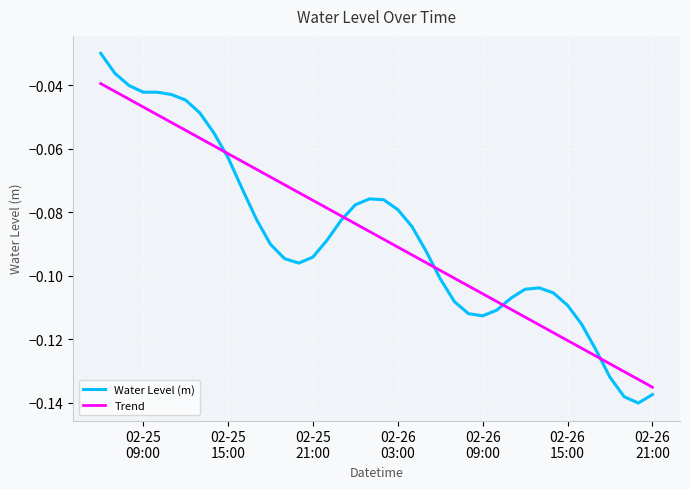

Does the chart display data point markers on the line(s)?

No